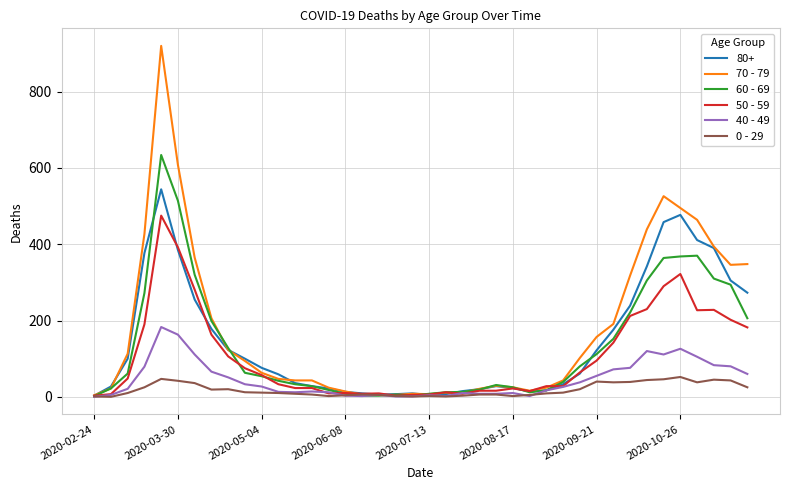

Count the number of categories in the chart.

40